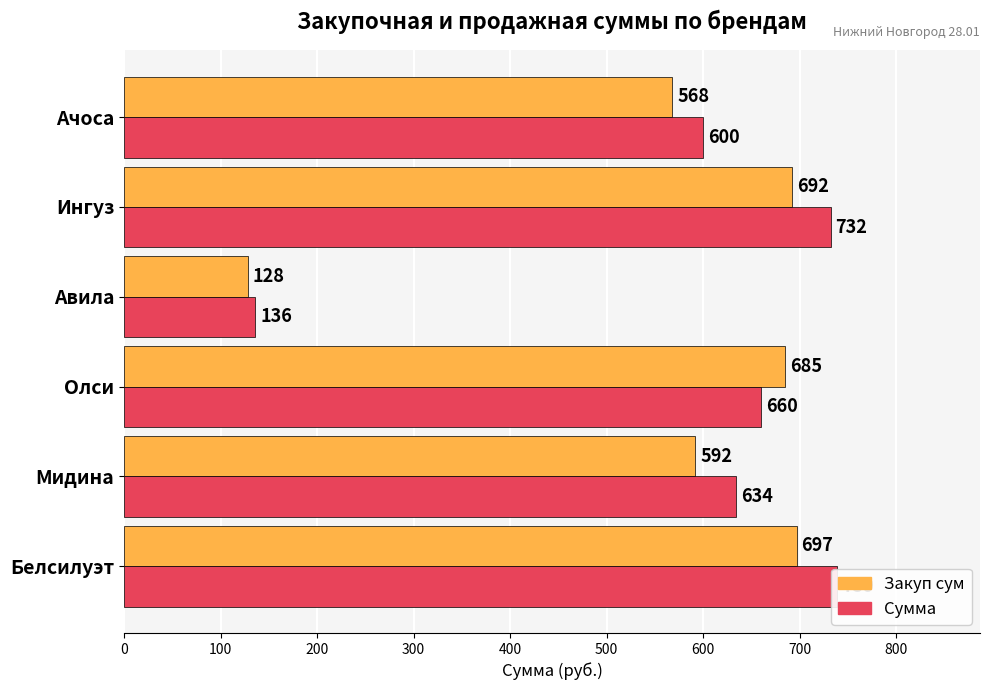

What is the approximate value of Сумма at Авила, to the nearest 10?

140